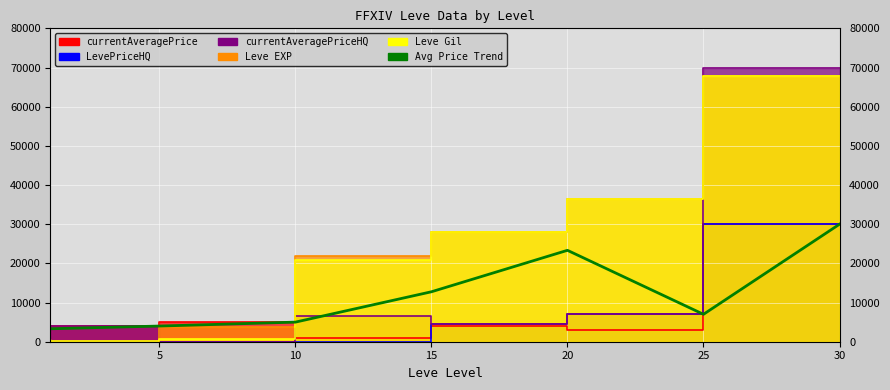

Reading left to right, what are all the values shown in this chart?

0=3307	5=4000	10=5000	15=12750	20=23333	25=7000	30=30000